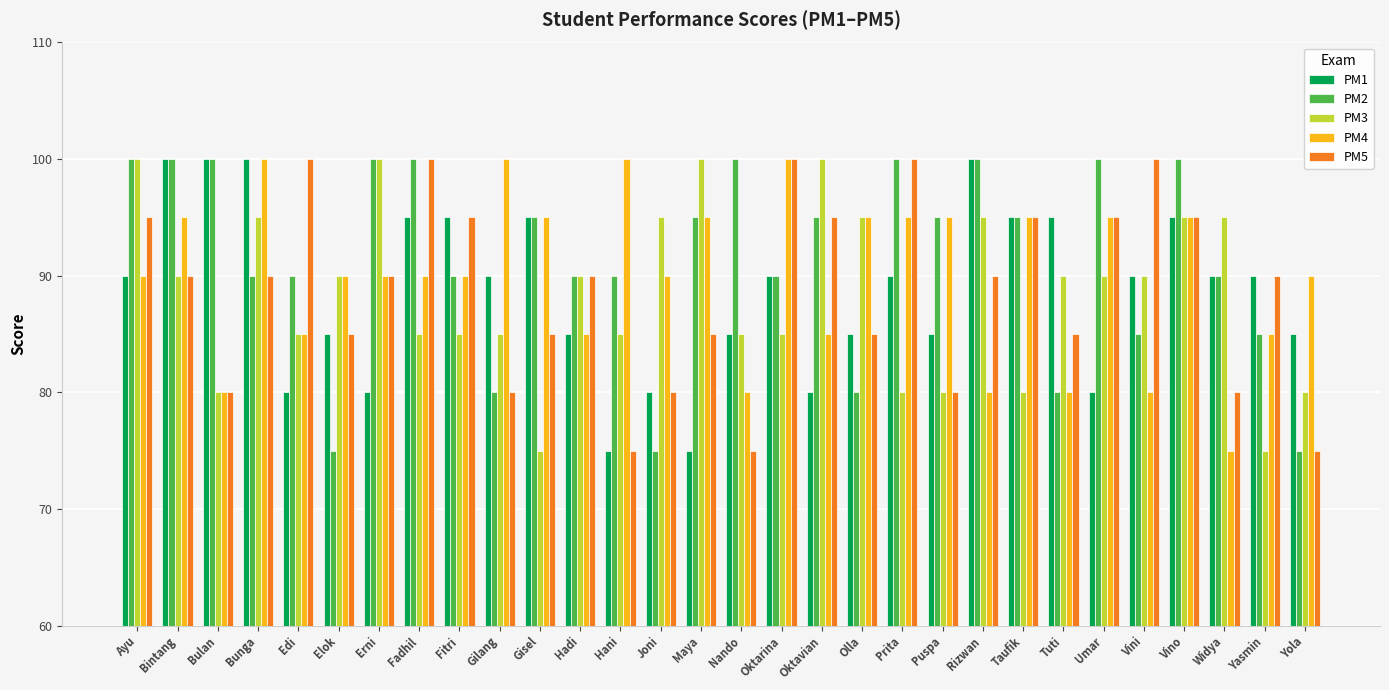

What is the sum of the PM3 values at Erni and Elok?

190